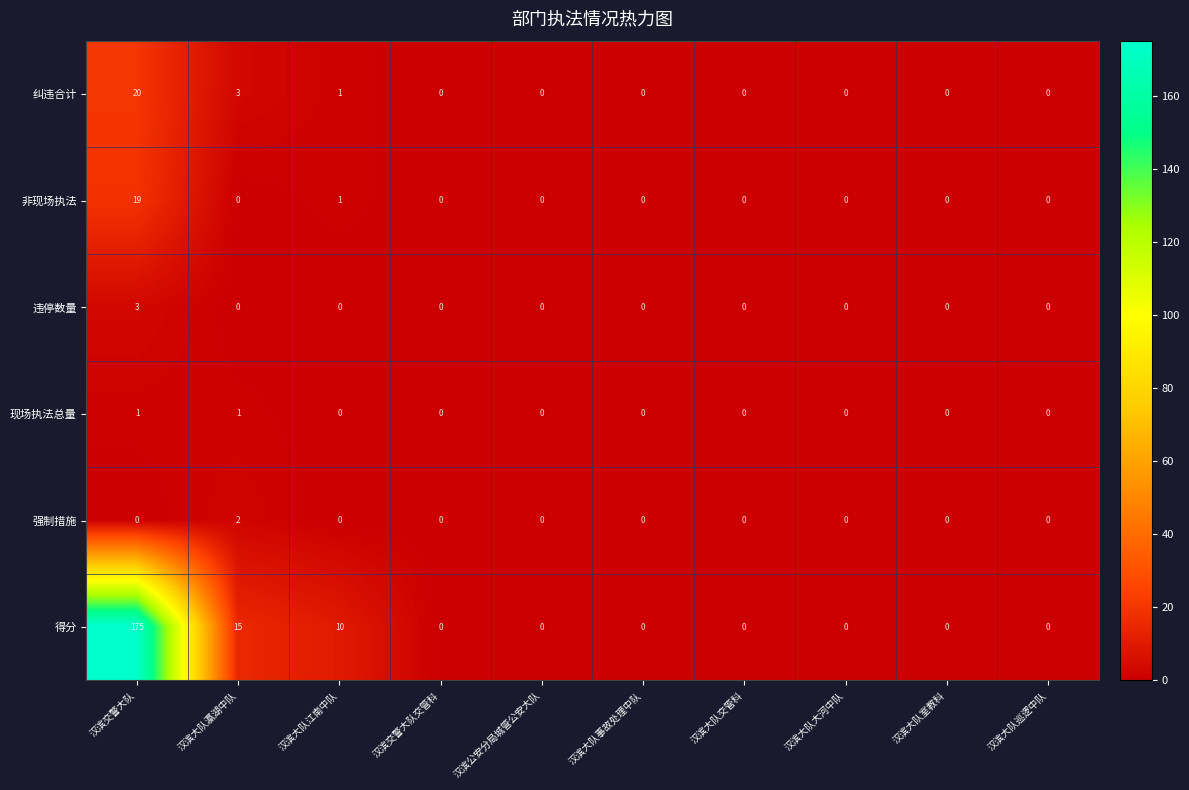

What is the difference between the maximum and second lowest values in the 非现场执法 series?

19